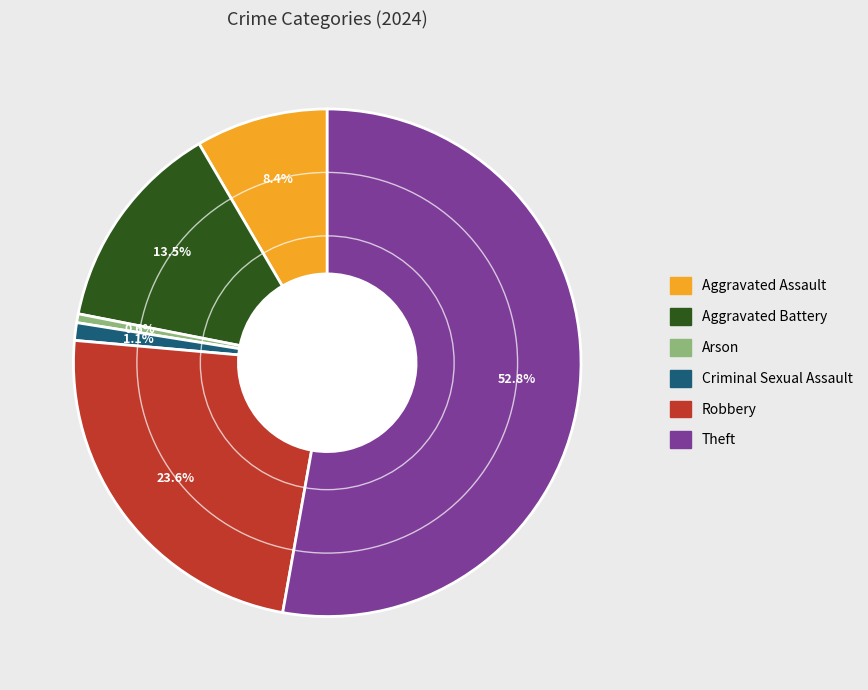

Which category accounts for the majority?

Theft